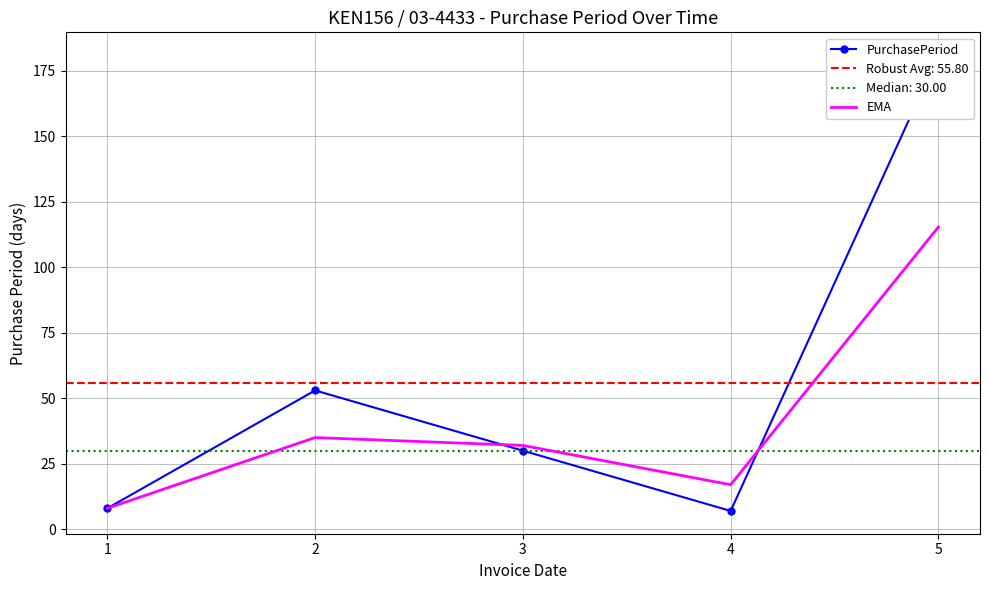

Reading left to right, transcribe all the data shown in this chart.

PurchasePeriod: 8.0	53.0	30.0	7.0	181.0
EMA: 8.0	35.0	32.0	17.0	115.4